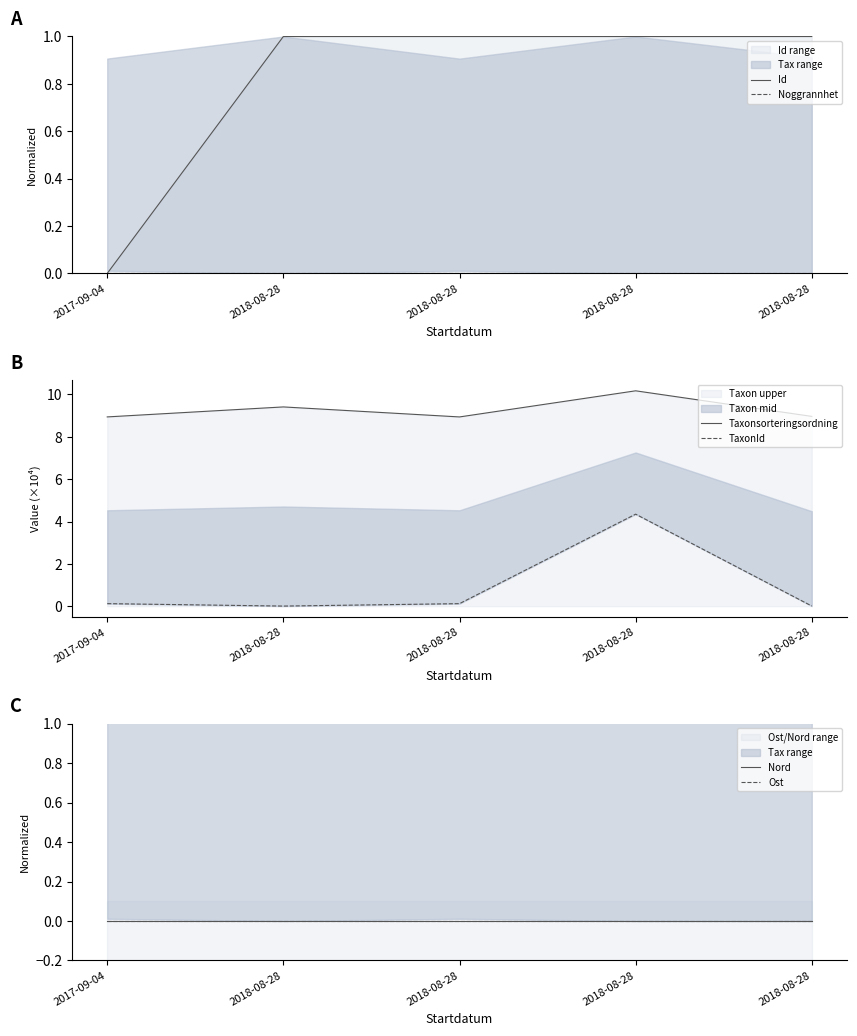

True or false: Ost and Nord intersect in this chart.

False